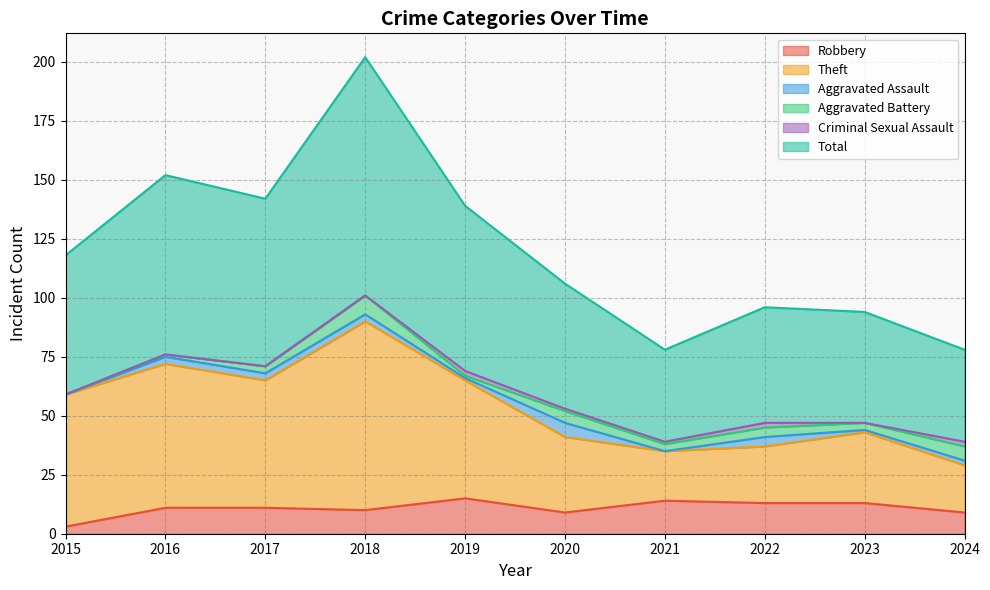

What is the highest value of the Robbery series?

15